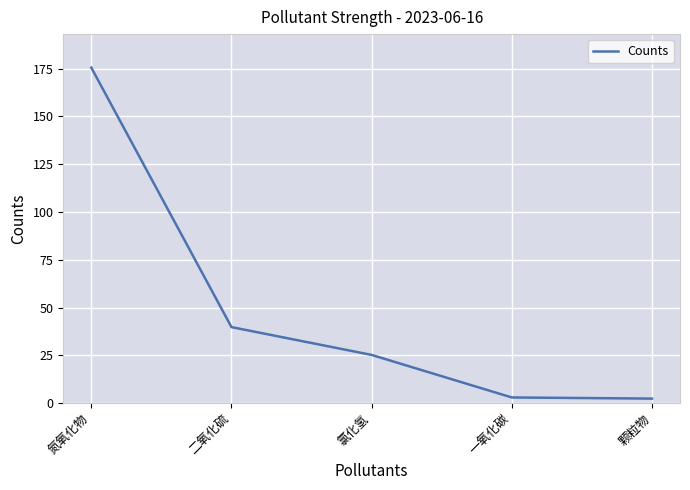

True or false: the data shows 175.5 at 氮氧化物.

True